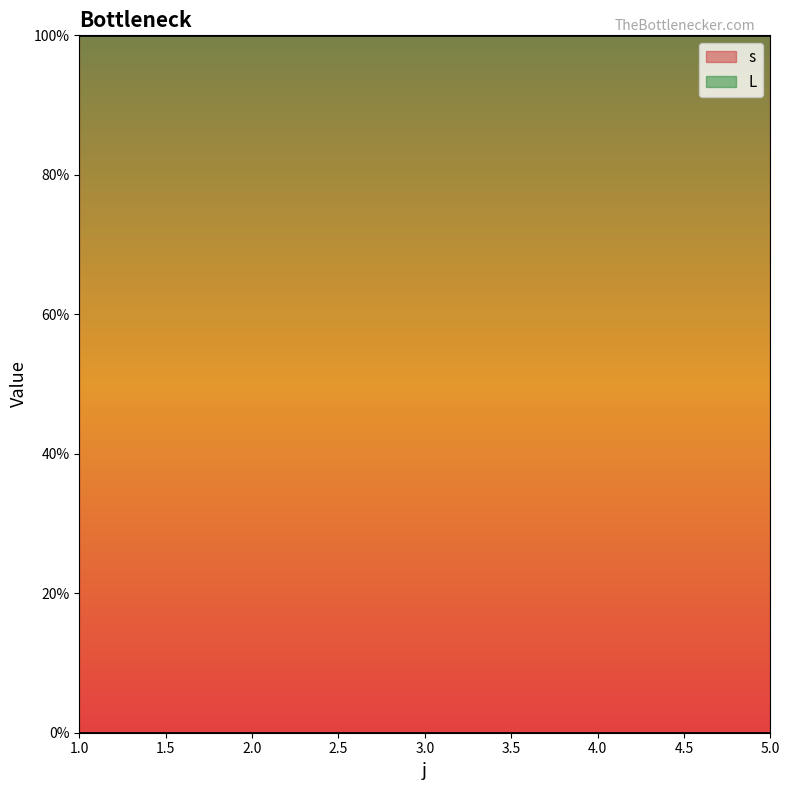

The value of L at 3 is 0. True or false?

True